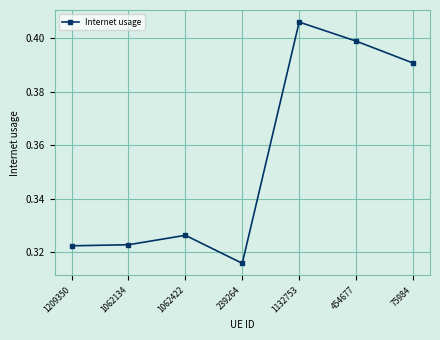

Which category has the lowest value across all series?

239264